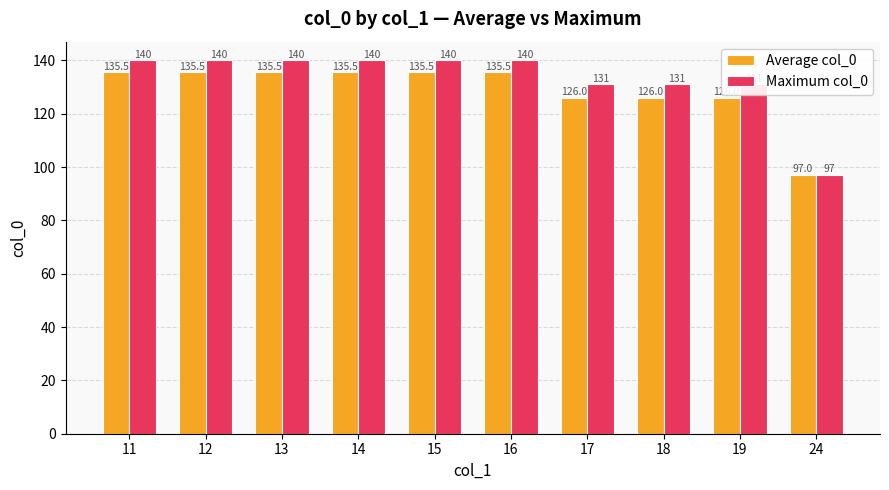

What is the sum of the Average col_0 values at 13 and 24?

232.5